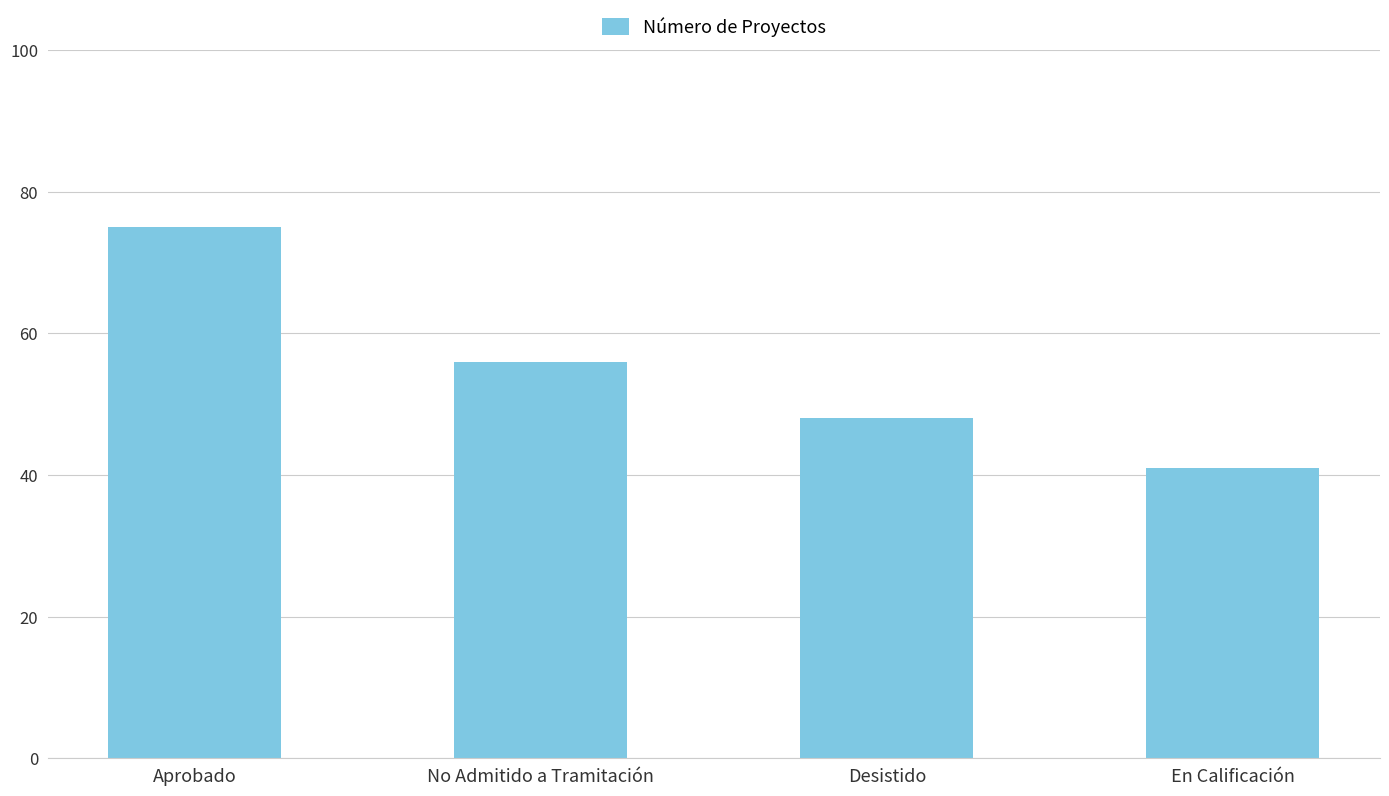

What is the label of the 1st bar from the left?

Aprobado